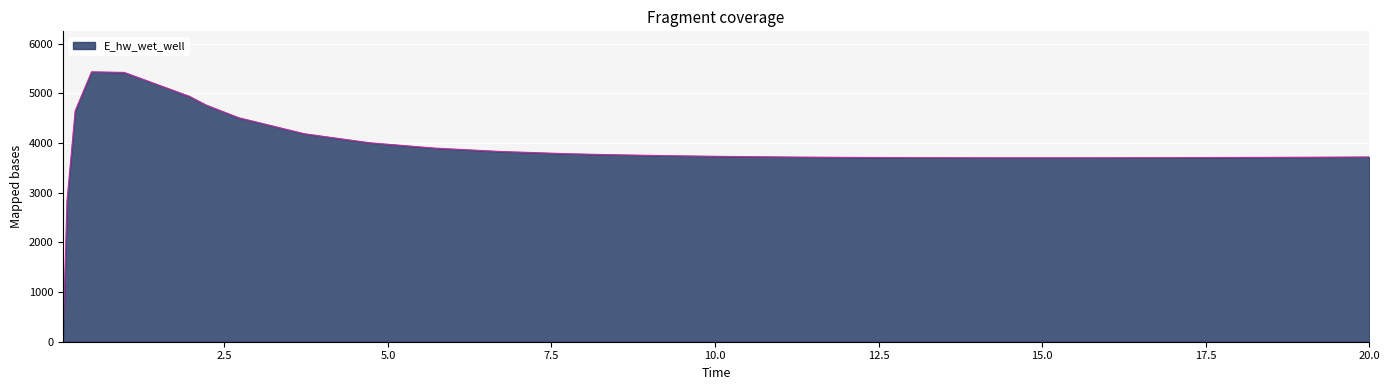

What is the greatest value displayed?

5432.6